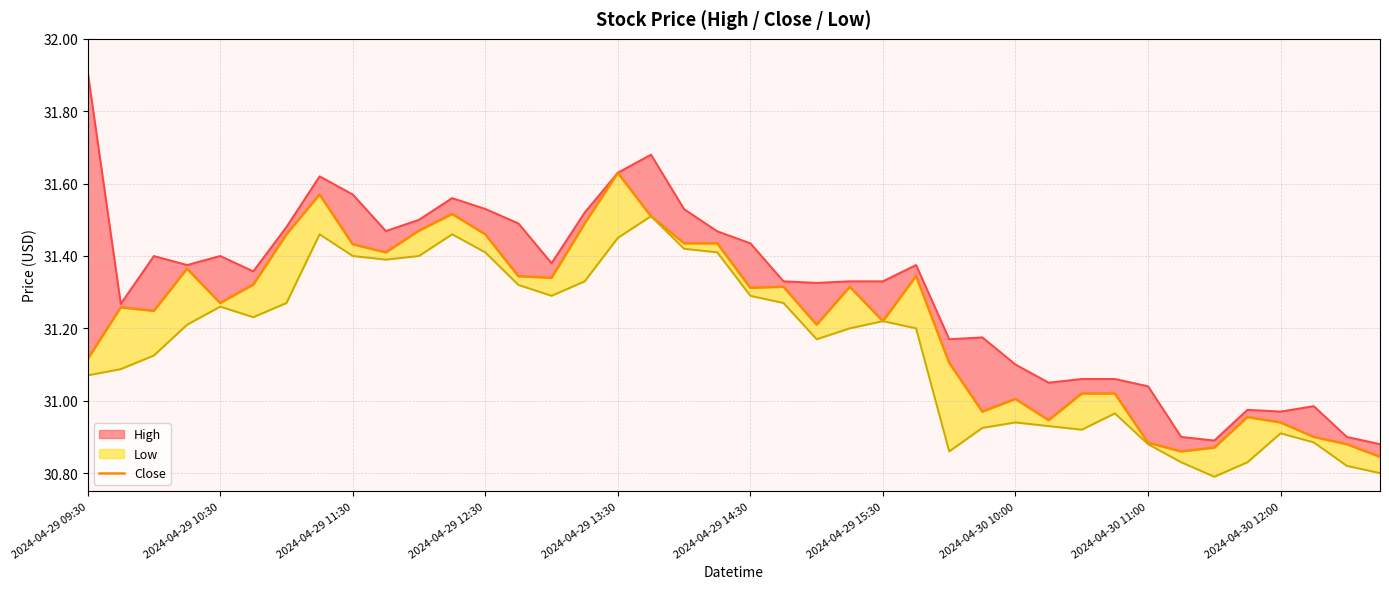

True or false: the data has more than 1 interior local peaks.

True